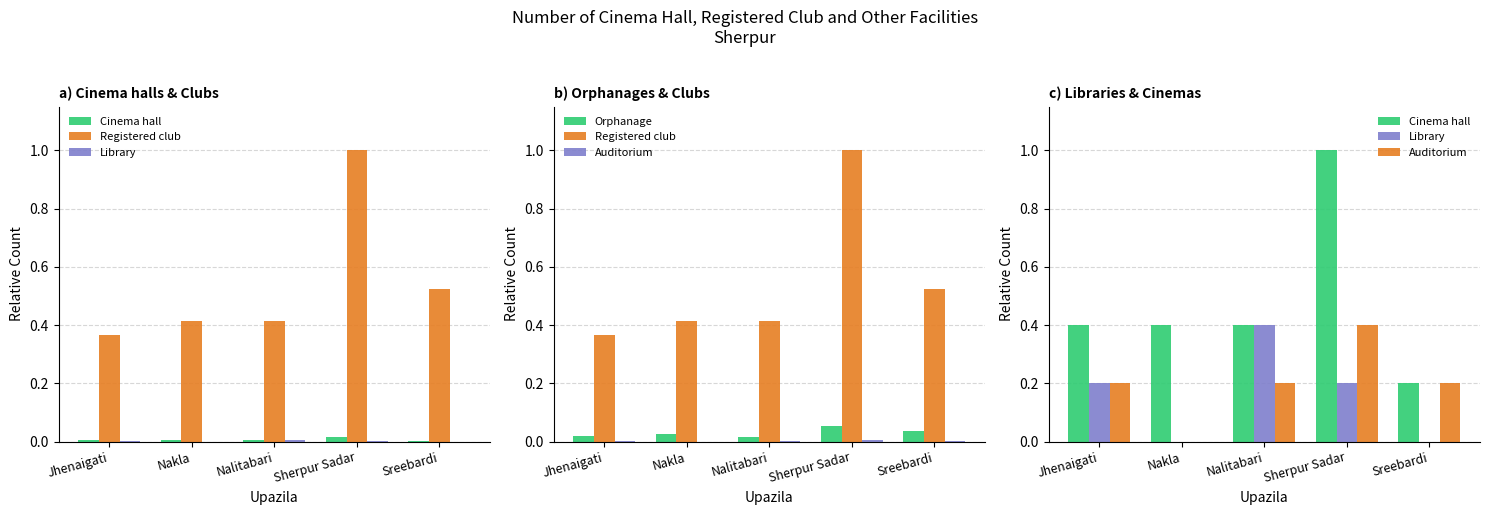

Rank the categories by Library value from highest to lowest.

Nalitabari, Jhenaigati, Sherpur Sadar, Nakla, Sreebardi